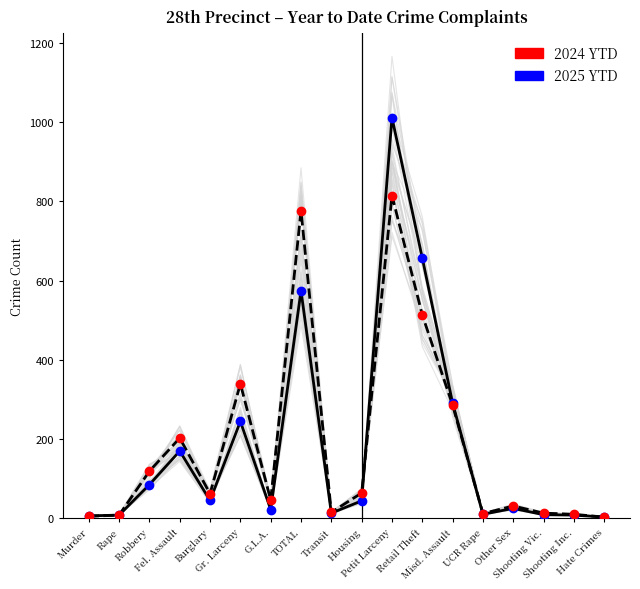

Which series has the widest spread of Y values?

2025 YTD